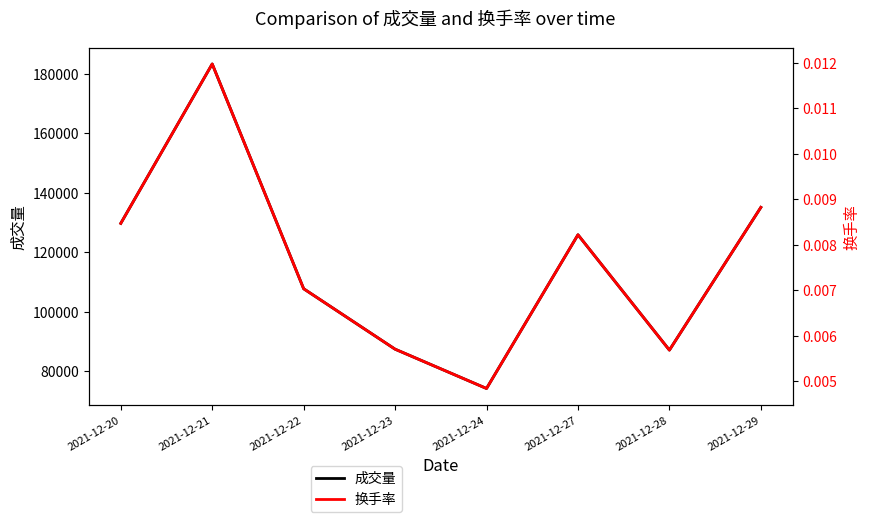

Rank the series by their maximum value, from highest to lowest.

成交量, 换手率